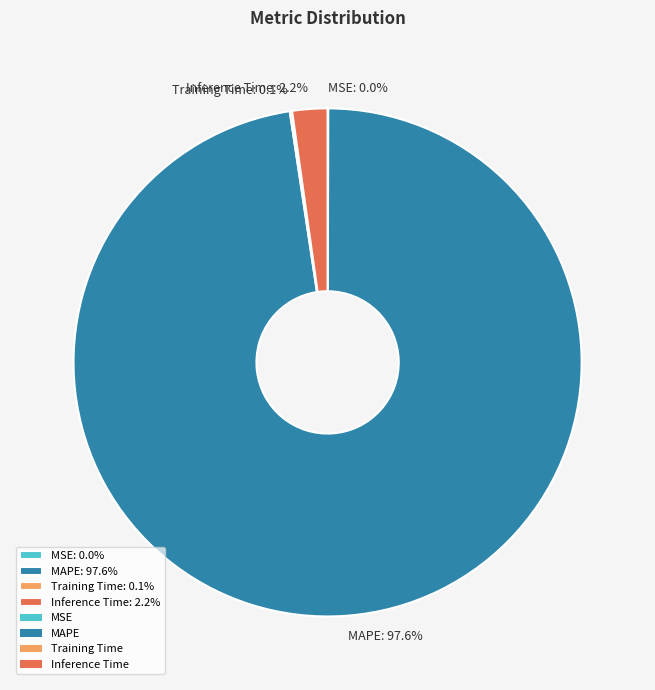

Which slice is the largest?

MAPE